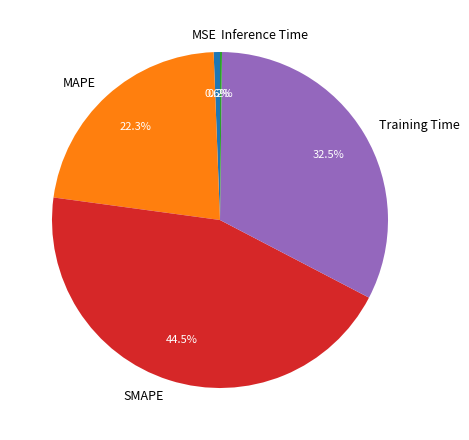

True or false: MAPE accounts for 37% of the total.

False